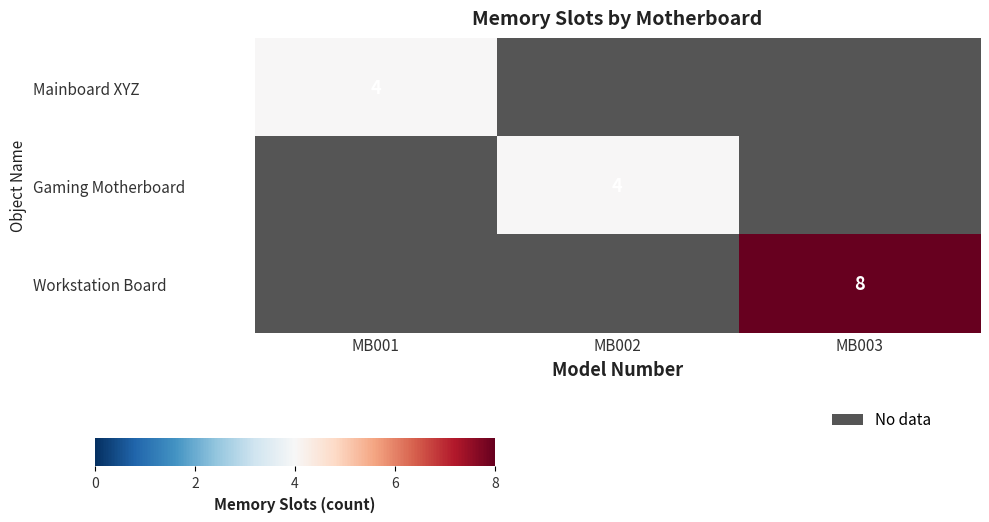

How many distinct data groups are displayed?

3